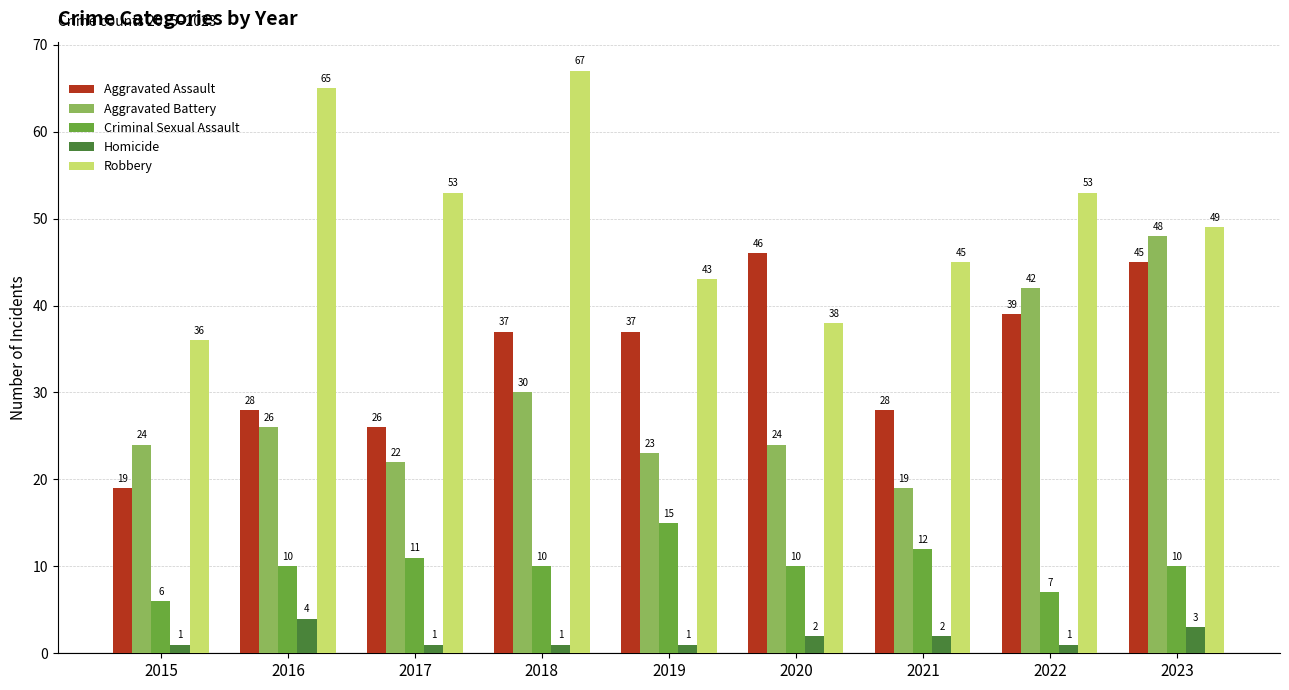

What are all the series names shown in the legend?

Aggravated Assault, Aggravated Battery, Criminal Sexual Assault, Homicide, Robbery